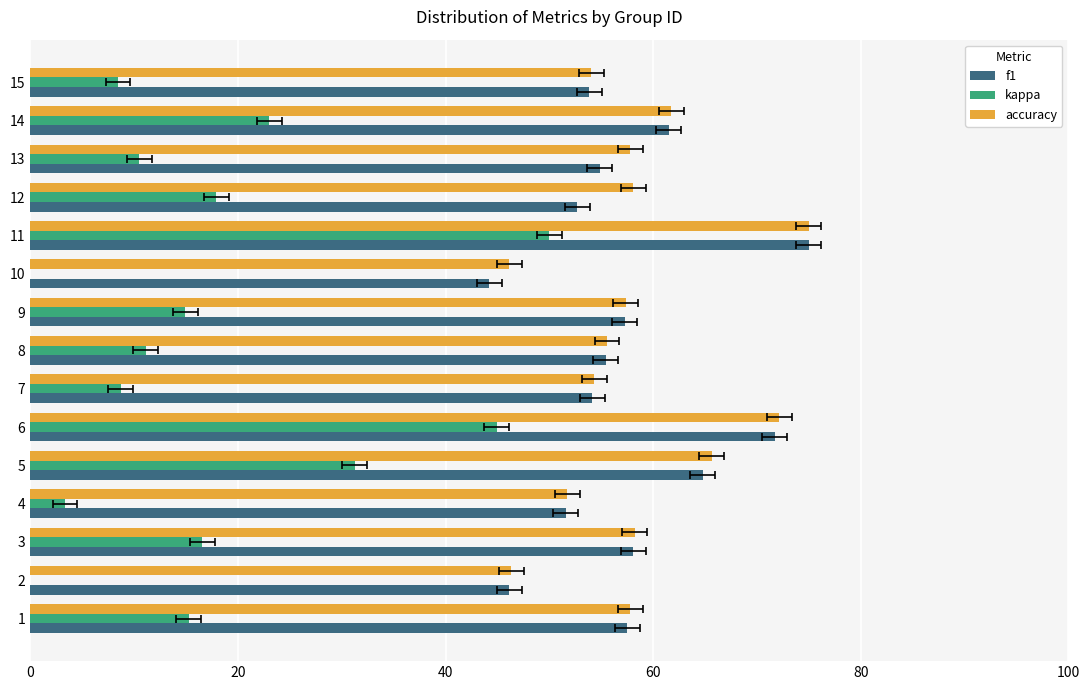

What is the difference between the maximum and minimum values in the accuracy series?

28.8